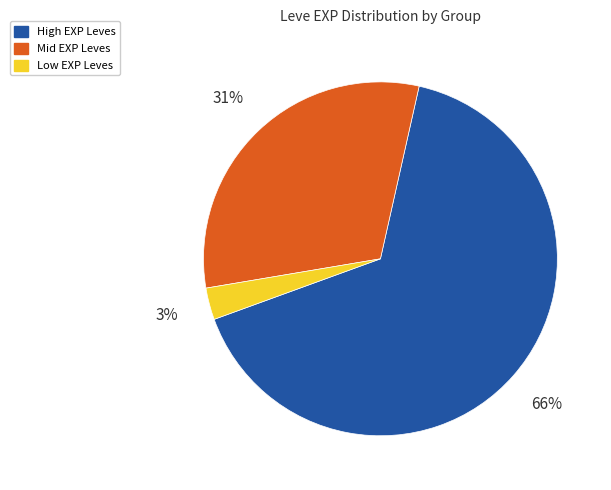

Is there a majority slice in this chart?

Yes